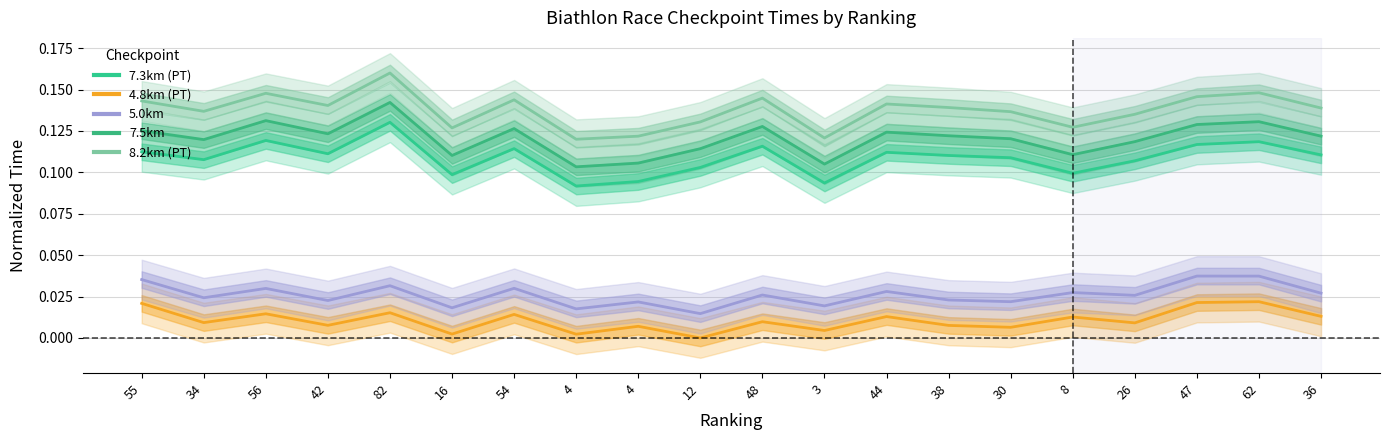

Reading right to left, transcribe all the data shown in this chart.

7.3km (PT): 36=0.1	62=0.1	47=0.1	26=0.1	8=0.1	30=0.1	38=0.1	44=0.1	3=0.1	48=0.1	12=0.1	4=0.1	4=0.1	54=0.1	16=0.1	82=0.1	42=0.1	56=0.1	34=0.1	55=0.1
4.8km (PT): 36=0.0	62=0.0	47=0.0	26=0.0	8=0.0	30=0.0	38=0.0	44=0.0	3=0.0	48=0.0	12=0.0	4=0.0	4=0.0	54=0.0	16=0.0	82=0.0	42=0.0	56=0.0	34=0.0	55=0.0
5.0km: 36=0.0	62=0.0	47=0.0	26=0.0	8=0.0	30=0.0	38=0.0	44=0.0	3=0.0	48=0.0	12=0.0	4=0.0	4=0.0	54=0.0	16=0.0	82=0.0	42=0.0	56=0.0	34=0.0	55=0.0
7.5km: 36=0.1	62=0.1	47=0.1	26=0.1	8=0.1	30=0.1	38=0.1	44=0.1	3=0.1	48=0.1	12=0.1	4=0.1	4=0.1	54=0.1	16=0.1	82=0.1	42=0.1	56=0.1	34=0.1	55=0.1
8.2km (PT): 36=0.1	62=0.1	47=0.1	26=0.1	8=0.1	30=0.1	38=0.1	44=0.1	3=0.1	48=0.1	12=0.1	4=0.1	4=0.1	54=0.1	16=0.1	82=0.2	42=0.1	56=0.1	34=0.1	55=0.1